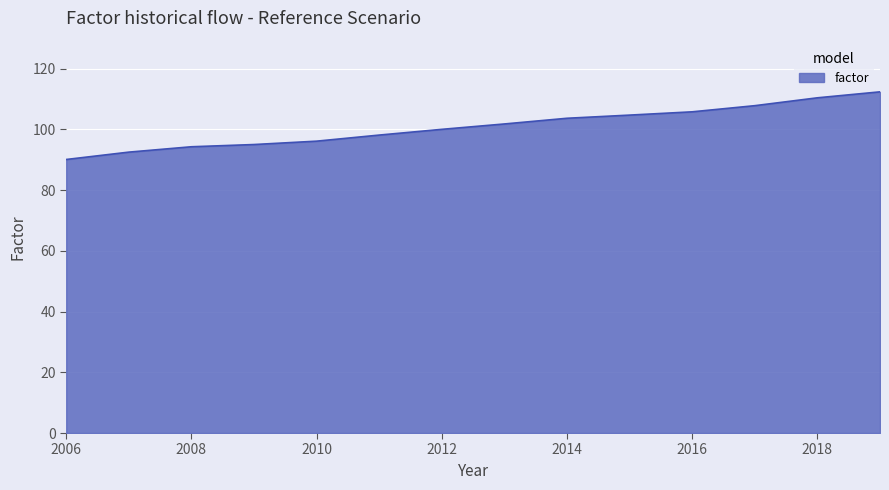

Reading right to left, list all the values displayed in this chart.

112.3	110.4	107.8	105.8	104.7	103.6	101.8	100.0	98.1	96.1	95.0	94.3	92.5	90.1